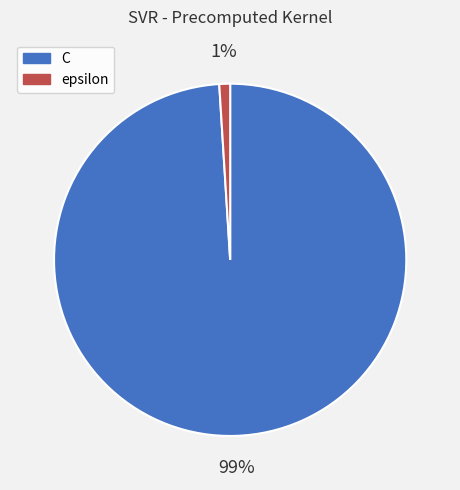

To the nearest percent, what is the combined percentage of C and epsilon?

100%